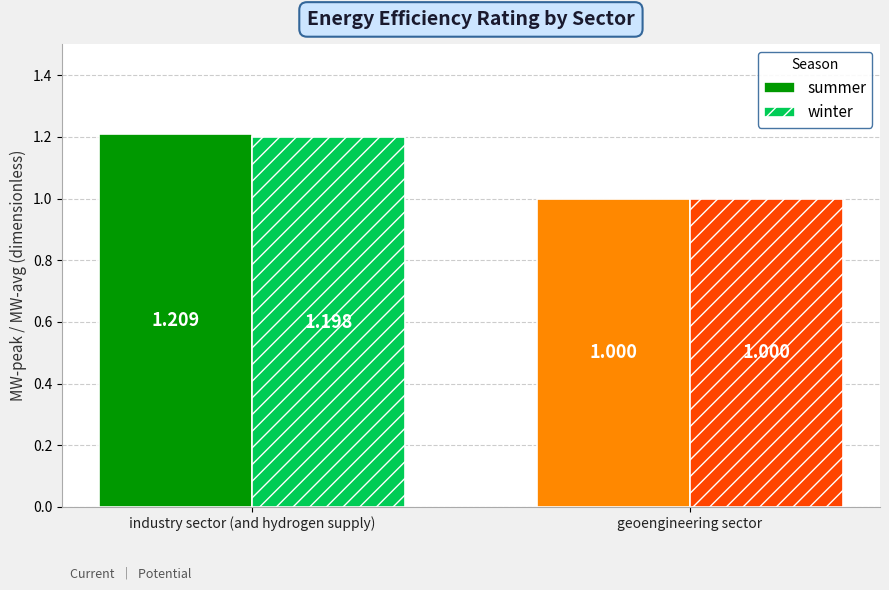

Is the value of summer at industry sector (and hydrogen supply) greater than the value of winter at industry sector (and hydrogen supply)?

Yes